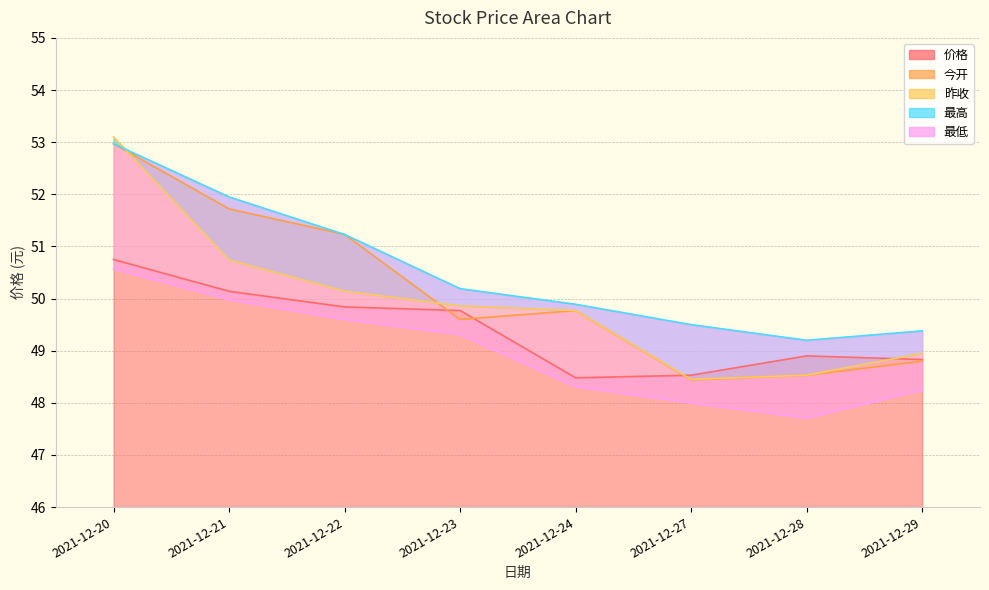

The value of 价格 at 2021-12-24 is 48.5. True or false?

True